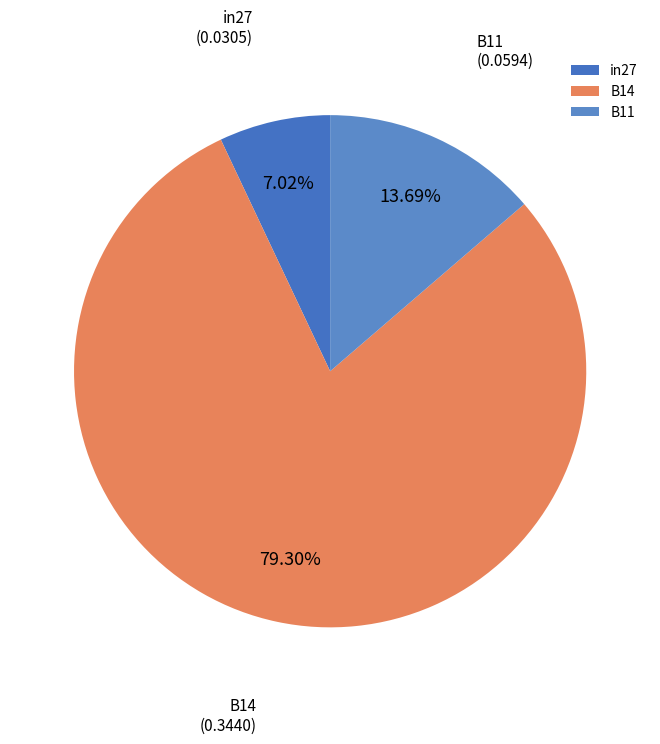

What portion of the pie excludes in27?

93.0%